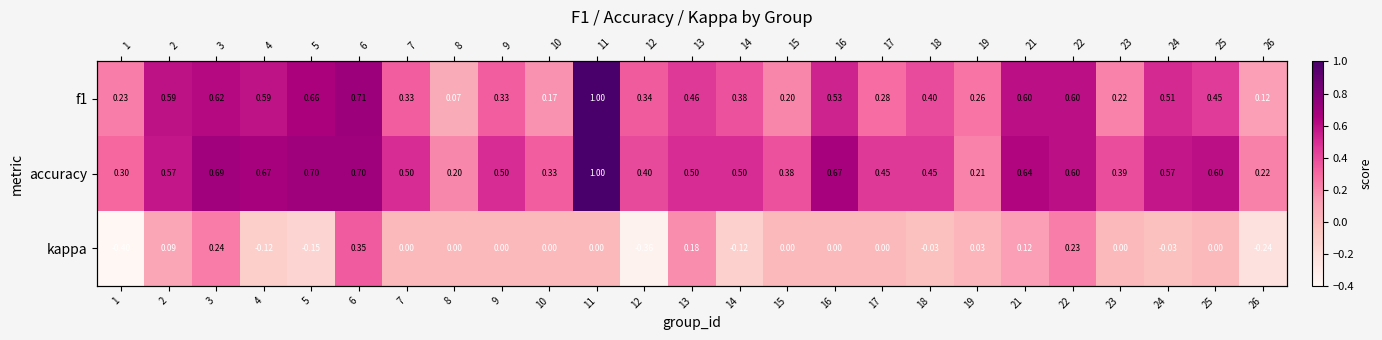

What is the greatest value displayed?

1.0